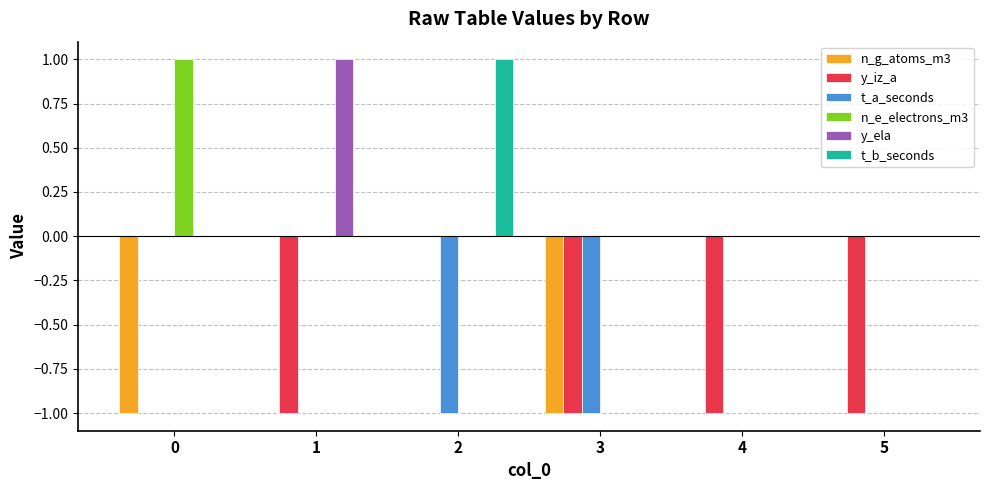

The value of t_a_seconds at 5 is -1. True or false?

False